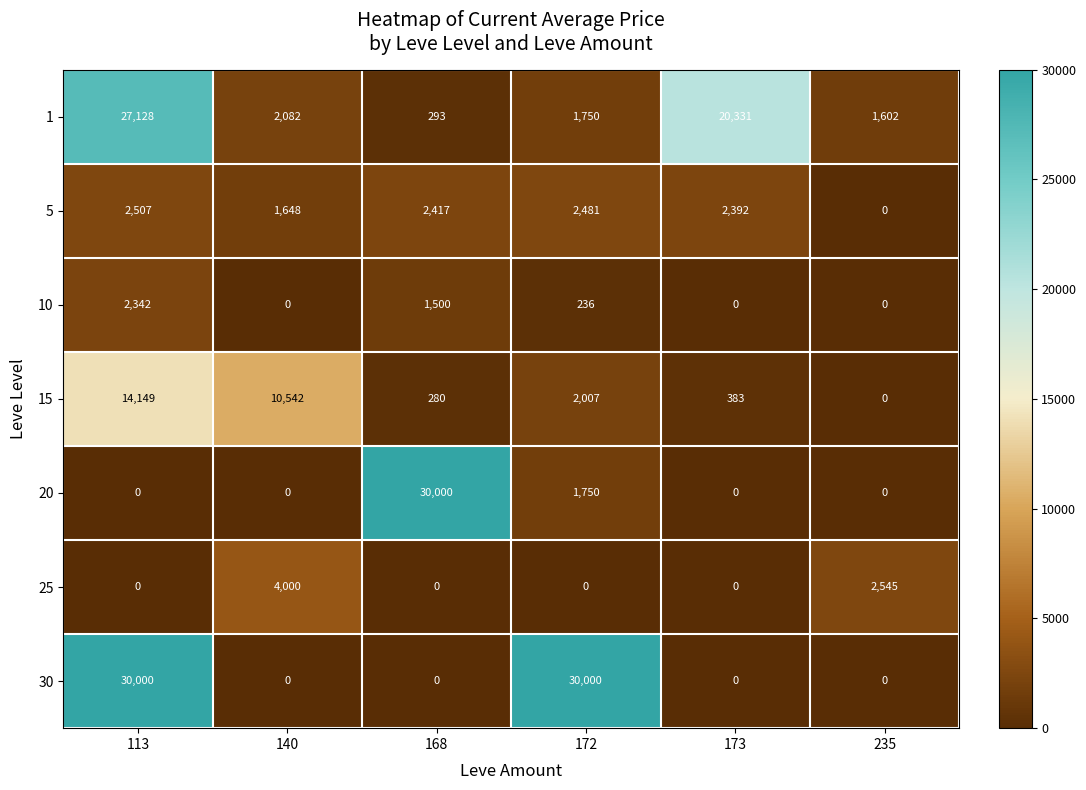

Where is 10 nearest to the value 1171?

168